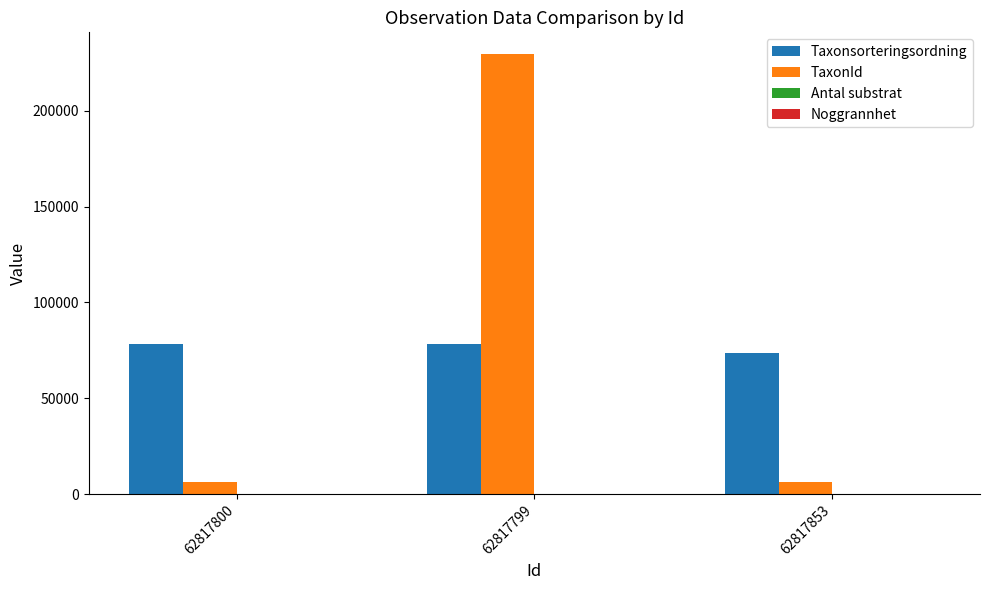

The TaxonId series shows 6426 at 62817853. True or false?

True